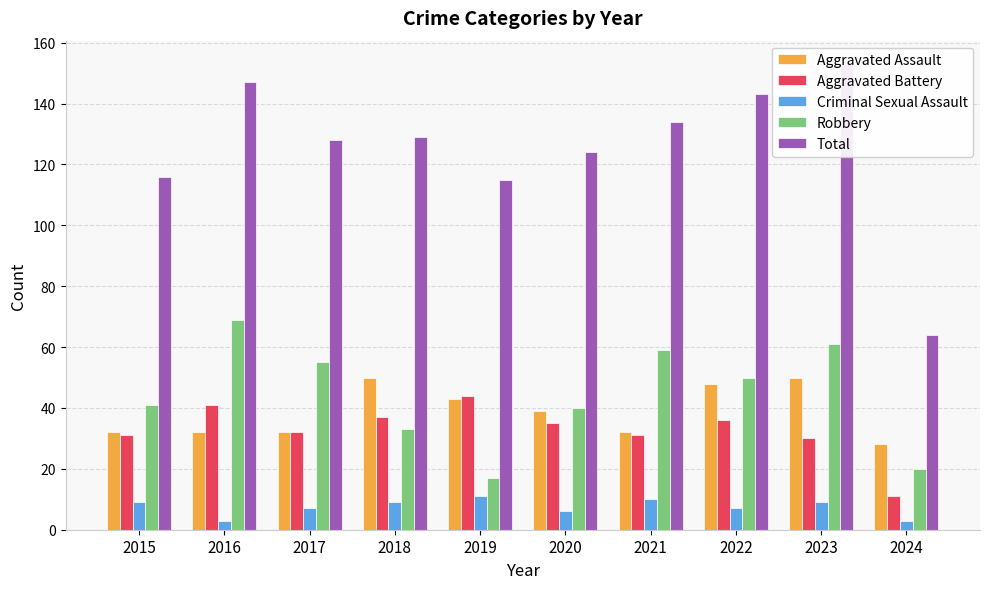

How many data points in Robbery are above 50?

4